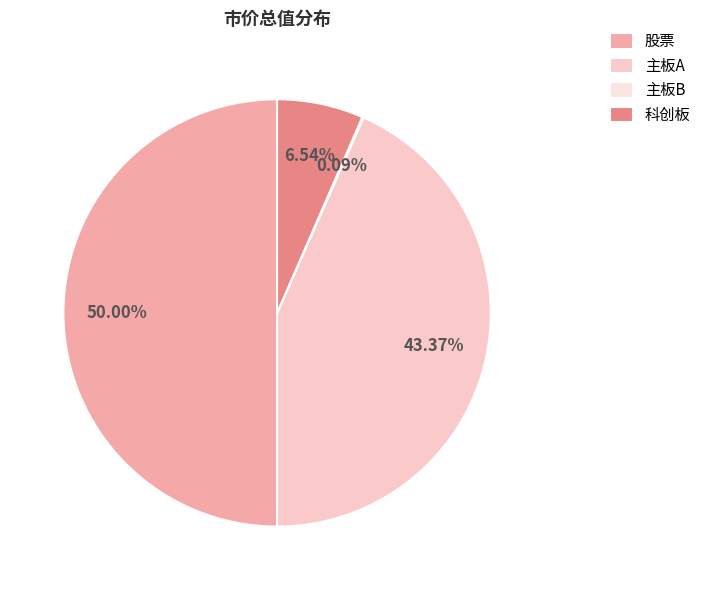

Count the number of slices in the pie.

4